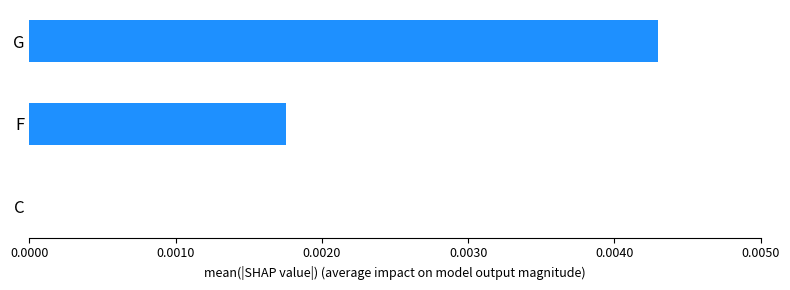

Is it true that the value at G is 0.0?

True